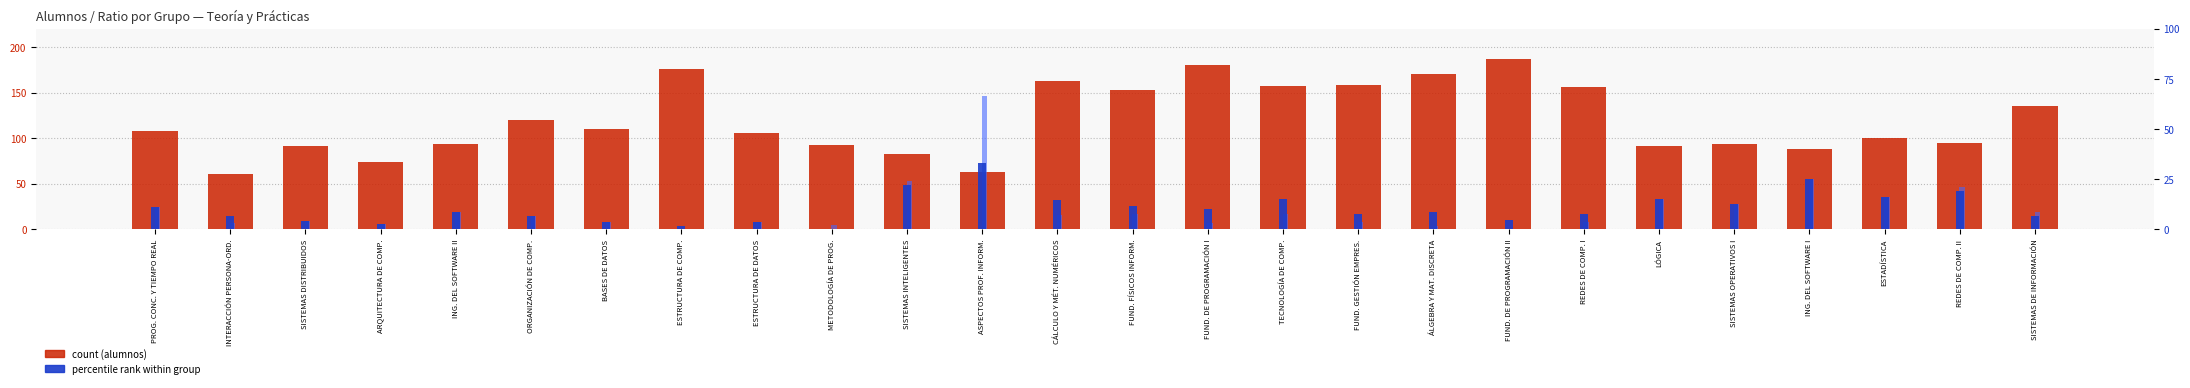

Reading left to right, what are all the values shown in this chart?

alumnos (count): PROG. CONC. Y TIEMPO REAL=108.0	INTERACCIÓN PERSONA-ORD.=61.0	SISTEMAS DISTRIBUIDOS=92.0	ARQUITECTURA DE COMP.=74.0	ING. DEL SOFTWARE II=94.0	ORGANIZACIÓN DE COMP.=120.0	BASES DE DATOS=110.0	ESTRUCTURA DE COMP.=176.0	ESTRUCTURA DE DATOS=106.0	METODOLOGÍA DE PROG.=93.0	SISTEMAS INTELIGENTES=83.0	ASPECTOS PROF. INFORM.=63.0	CÁLCULO Y MÉT. NUMÉRICOS=163.0	FUND. FÍSICOS INFORM.=153.0	FUND. DE PROGRAMACIÓN I=180.0	TECNOLOGÍA DE COMP.=157.0	FUND. GESTIÓN EMPRES.=159.0	ÁLGEBRA Y MAT. DISCRETA=171.0	FUND. DE PROGRAMACIÓN II=187.0	REDES DE COMP. I=156.0	LÓGICA=92.0	SISTEMAS OPERATIVOS I=94.0	ING. DEL SOFTWARE I=88.0	ESTADÍSTICA=100.0	REDES DE COMP. II=95.0	SISTEMAS DE INFORMACIÓN=135.0
col_11 (pct rank group 11): PROG. CONC. Y TIEMPO REAL=11.1	INTERACCIÓN PERSONA-ORD.=6.7	SISTEMAS DISTRIBUIDOS=4.3	ARQUITECTURA DE COMP.=2.7	ING. DEL SOFTWARE II=8.5	ORGANIZACIÓN DE COMP.=6.7	BASES DE DATOS=3.6	ESTRUCTURA DE COMP.=1.7	ESTRUCTURA DE DATOS=3.8	METODOLOGÍA DE PROG.=0.0	SISTEMAS INTELIGENTES=21.9	ASPECTOS PROF. INFORM.=33.3	CÁLCULO Y MÉT. NUMÉRICOS=14.8	FUND. FÍSICOS INFORM.=11.8	FUND. DE PROGRAMACIÓN I=10.0	TECNOLOGÍA DE COMP.=15.4	FUND. GESTIÓN EMPRES.=7.5	ÁLGEBRA Y MAT. DISCRETA=8.8	FUND. DE PROGRAMACIÓN II=4.8	REDES DE COMP. I=7.7	LÓGICA=15.2	SISTEMAS OPERATIVOS I=12.8	ING. DEL SOFTWARE I=25.0	ESTADÍSTICA=16.0	REDES DE COMP. II=19.1	SISTEMAS DE INFORMACIÓN=6.7
col_5 (pct rank group 10): PROG. CONC. Y TIEMPO REAL=11.1	INTERACCIÓN PERSONA-ORD.=3.3	SISTEMAS DISTRIBUIDOS=4.3	ARQUITECTURA DE COMP.=2.7	ING. DEL SOFTWARE II=8.5	ORGANIZACIÓN DE COMP.=6.7	BASES DE DATOS=3.6	ESTRUCTURA DE COMP.=0.0	ESTRUCTURA DE DATOS=3.8	METODOLOGÍA DE PROG.=2.2	SISTEMAS INTELIGENTES=24.4	ASPECTOS PROF. INFORM.=66.7	CÁLCULO Y MÉT. NUMÉRICOS=7.4	FUND. FÍSICOS INFORM.=7.8	FUND. DE PROGRAMACIÓN I=3.3	TECNOLOGÍA DE COMP.=7.7	FUND. GESTIÓN EMPRES.=3.8	ÁLGEBRA Y MAT. DISCRETA=1.8	FUND. DE PROGRAMACIÓN II=0.0	REDES DE COMP. I=3.9	LÓGICA=15.2	SISTEMAS OPERATIVOS I=12.8	ING. DEL SOFTWARE I=25.0	ESTADÍSTICA=16.0	REDES DE COMP. II=21.3	SISTEMAS DE INFORMACIÓN=8.9